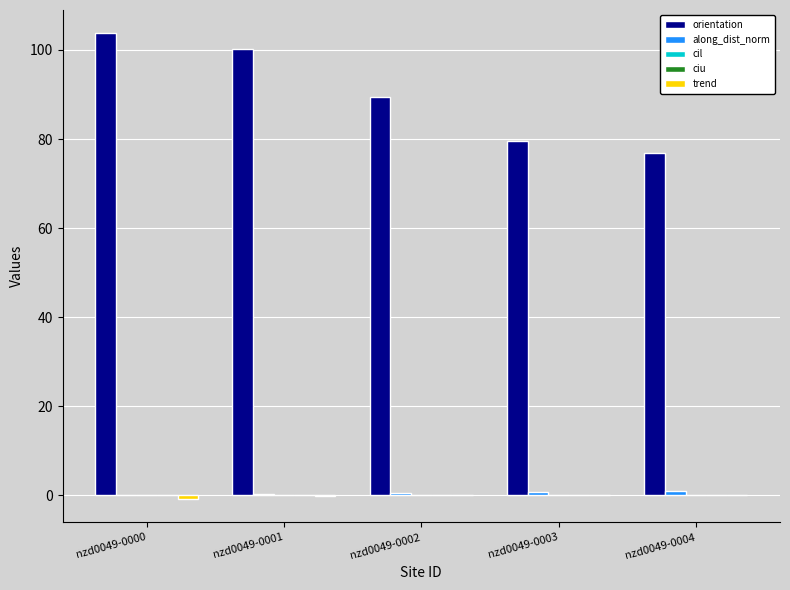

How many series are shown in this chart?

5